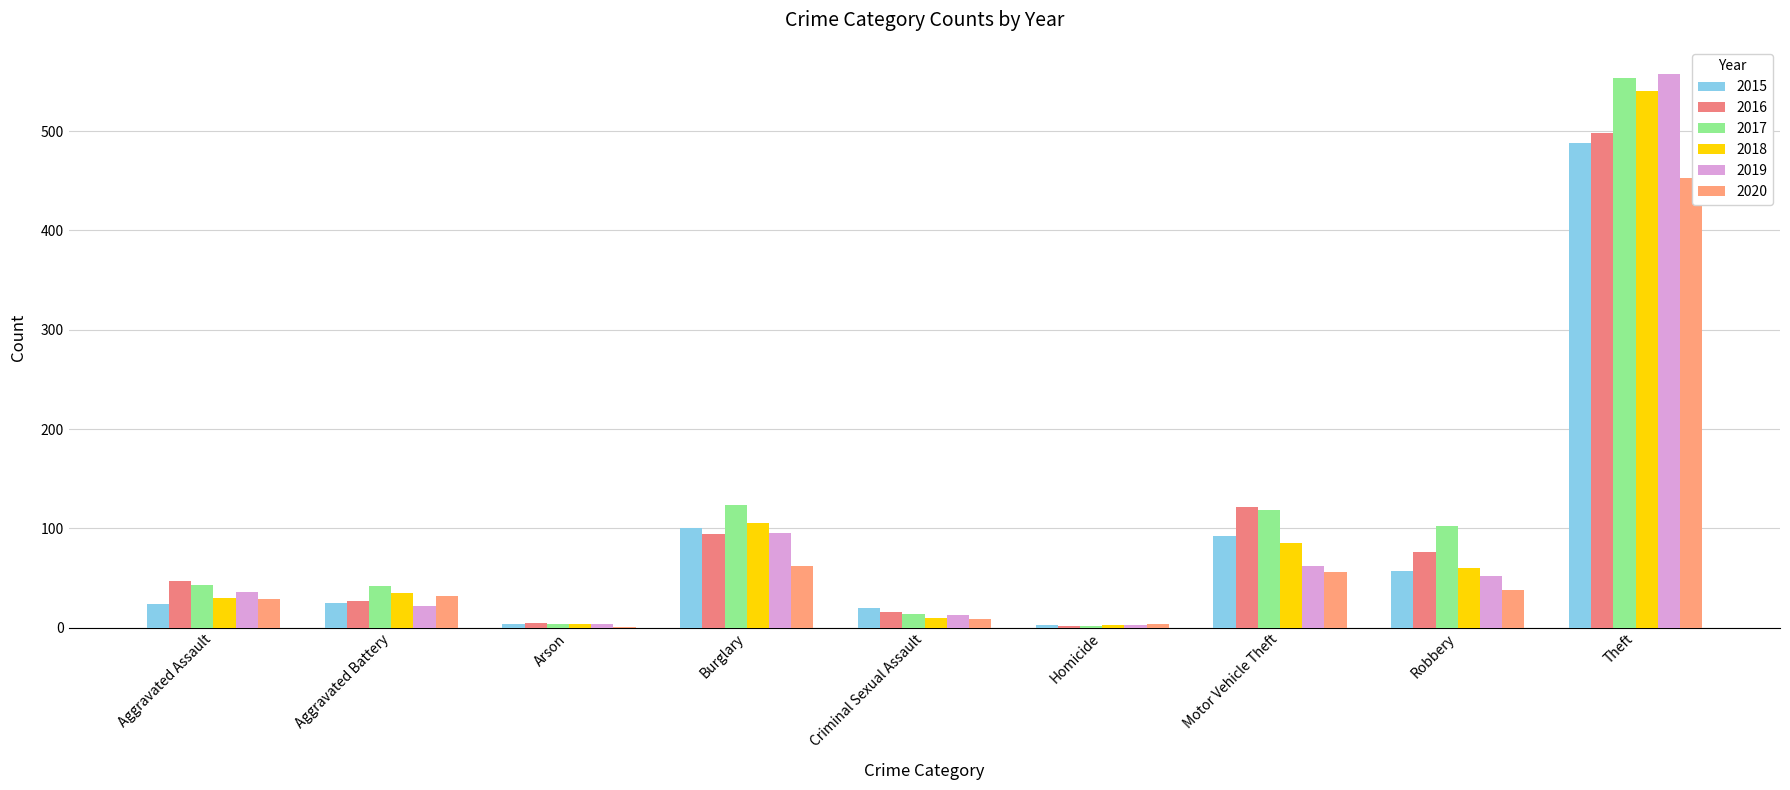

What is the sum of all 2019 values?

844